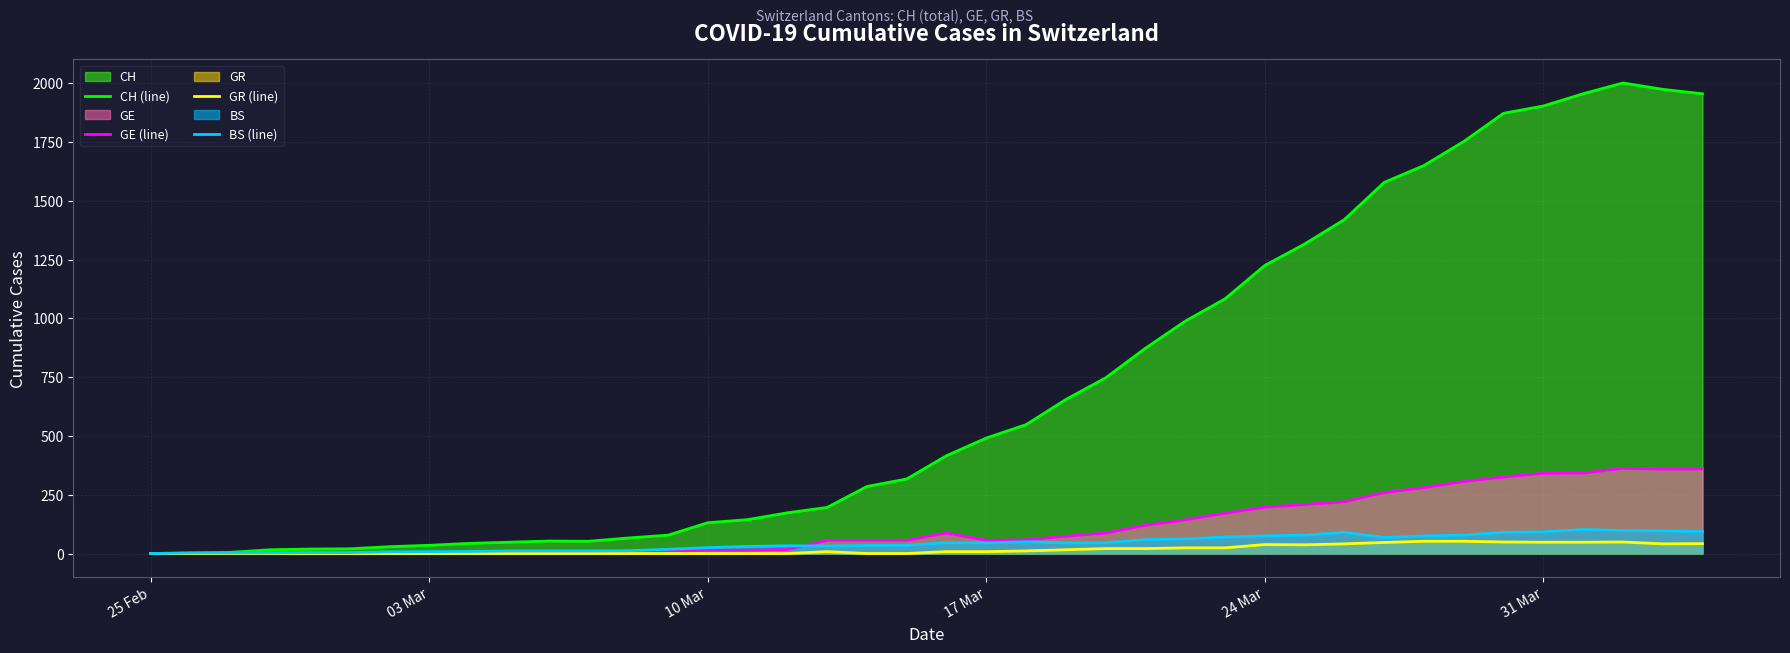

How many lines are shown in the chart?

4